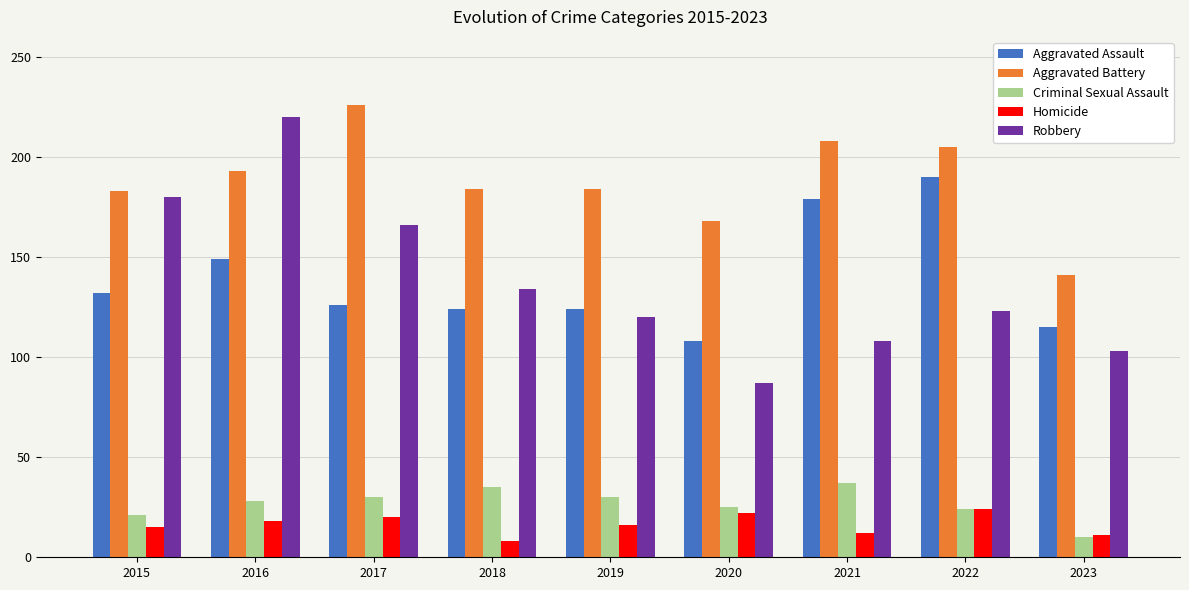

Which series has the widest spread of values?

Robbery